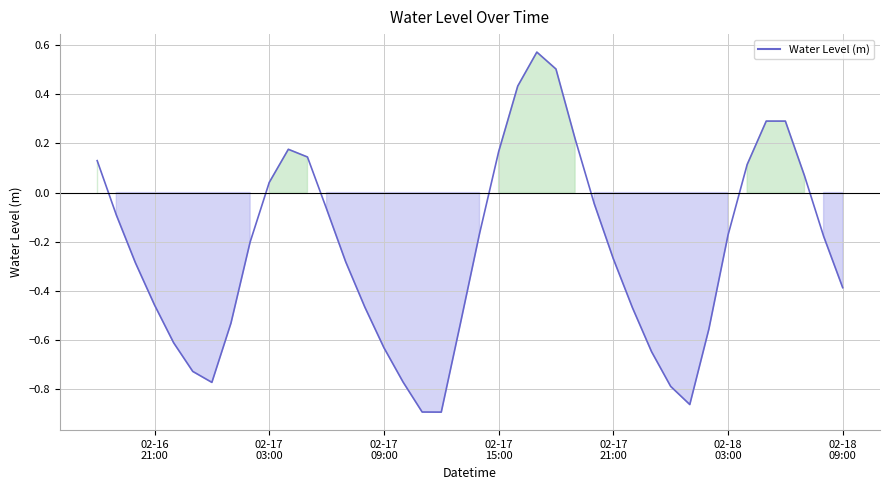

What is the difference between the maximum and minimum values?

1.5